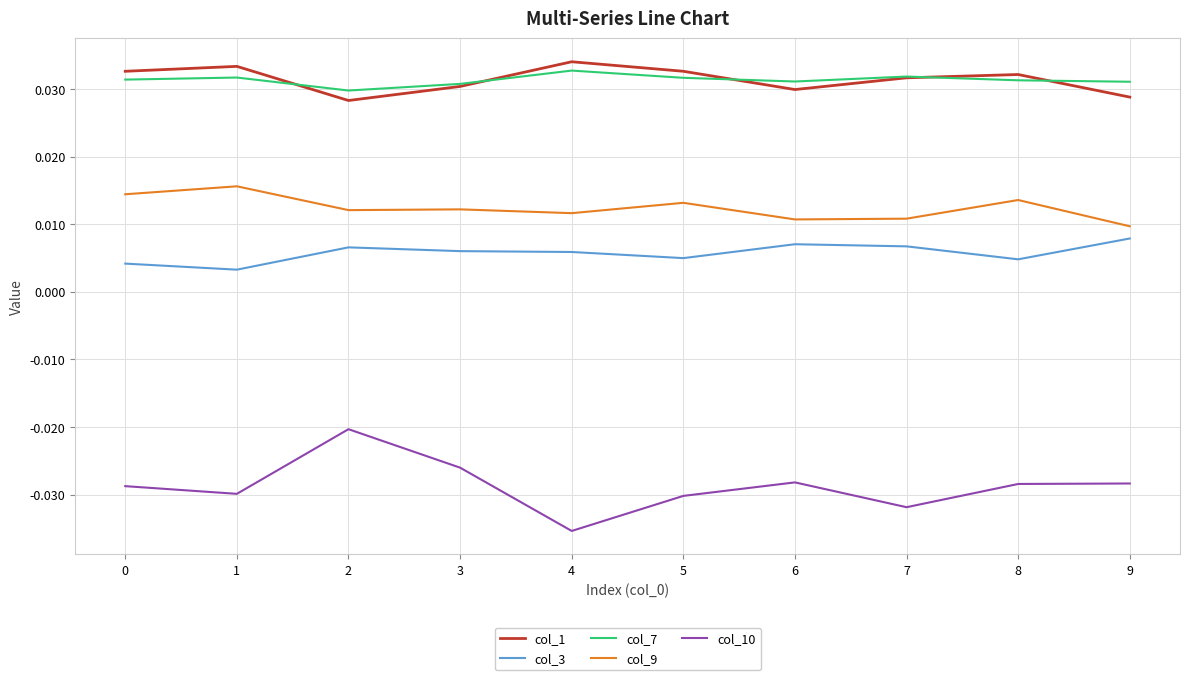

The col_1 series shows 0.1 at 5. True or false?

False